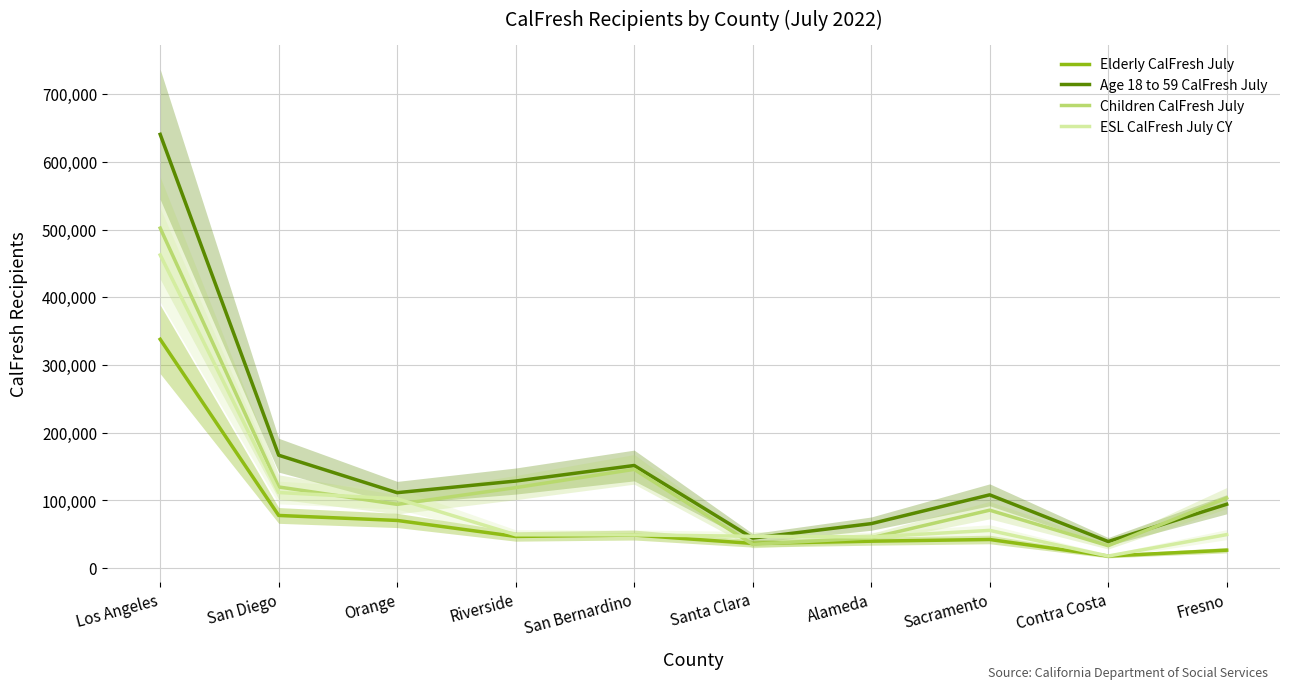

Rank the series by their average value, from highest to lowest.

Age 18 to 59 CalFresh July, Children CalFresh July, ESL CalFresh July CY, Elderly CalFresh July